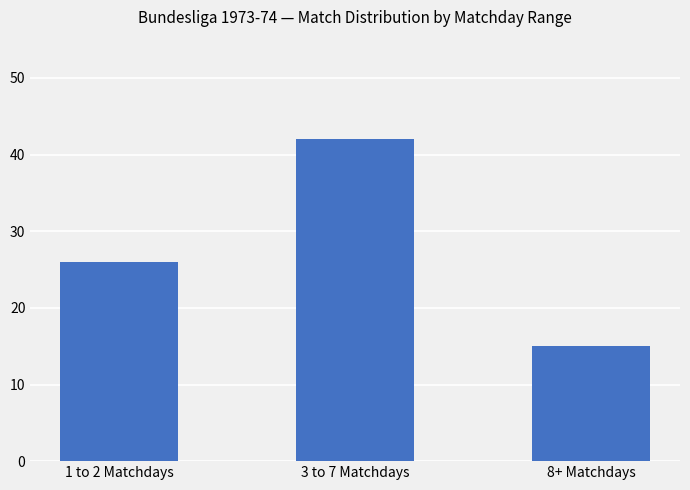

What is the greatest value displayed?

42